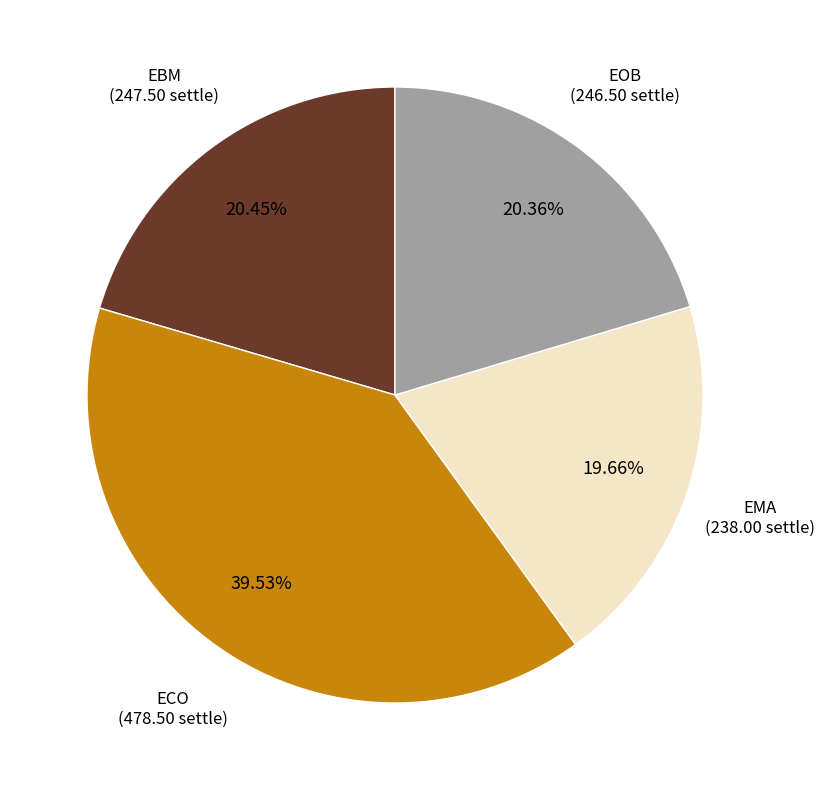

Is there any slice that represents more than half of the pie?

No